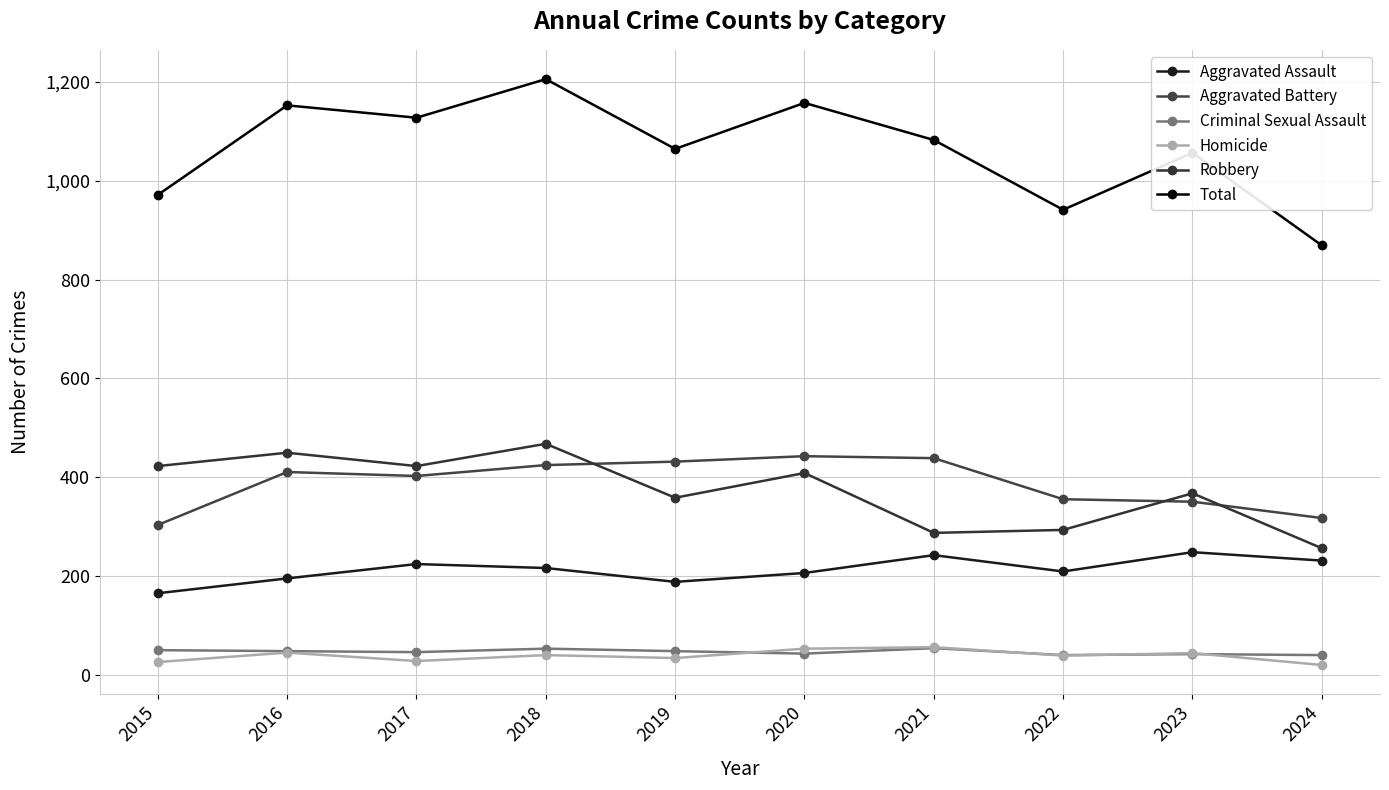

True or false: Robbery has a value of 245 at 2019.

False